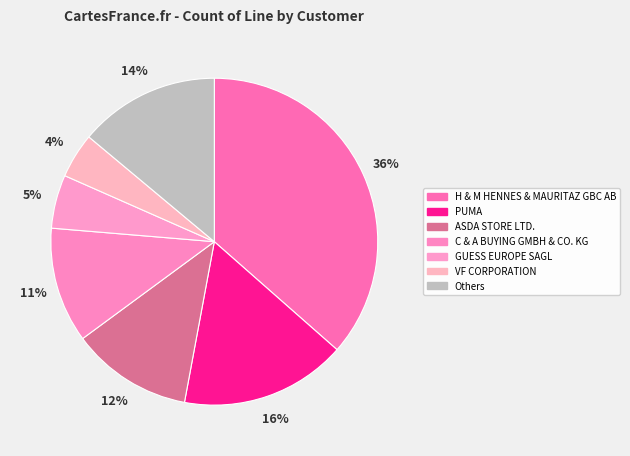

Rank the categories by value from highest to lowest.

H & M HENNES & MAURITAZ GBC AB, PUMA, Others, ASDA STORE LTD., C & A BUYING GMBH & CO. KG, GUESS EUROPE SAGL, VF CORPORATION